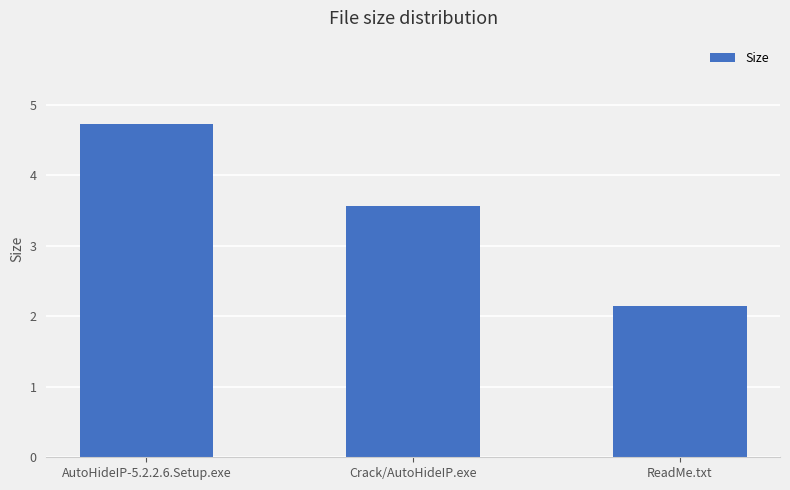

What is the difference between the maximum and minimum values?

2.6